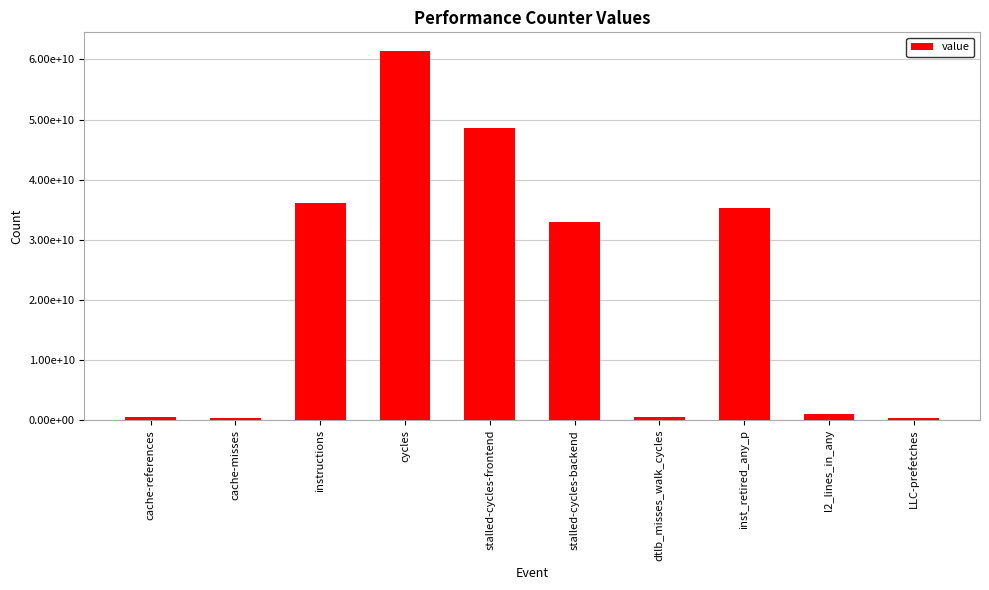

The value at l2_lines_in_any is 999711225. True or false?

True